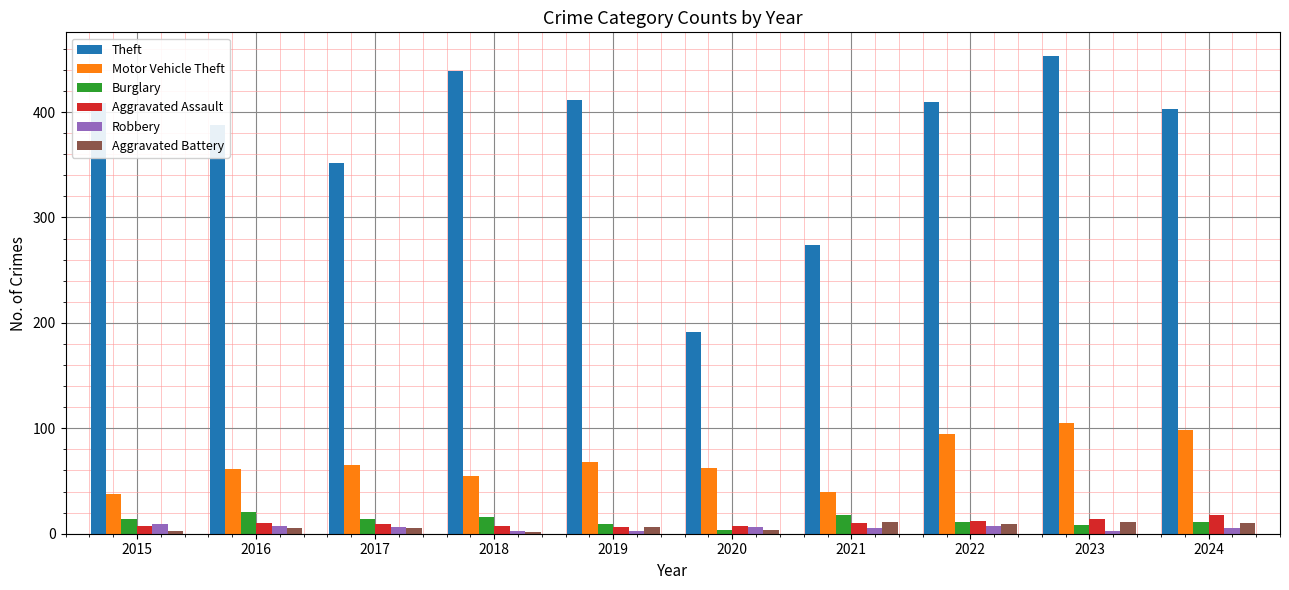

The value of Burglary at 2018 is 16. True or false?

True